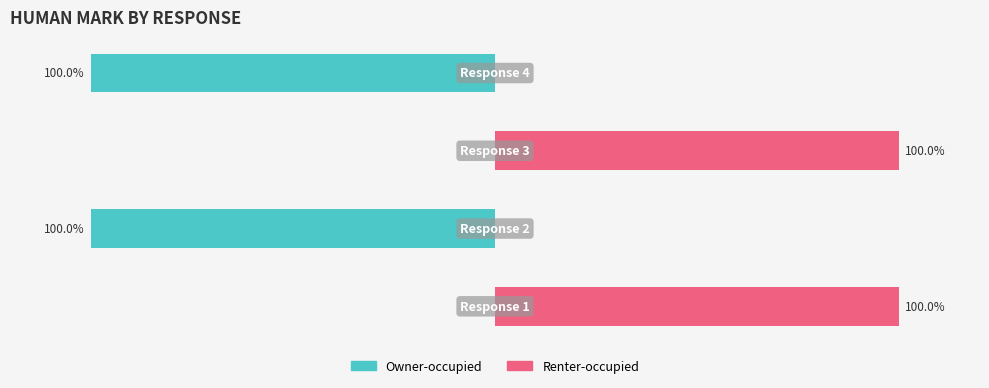

Between 1 and 3, which is larger?

1